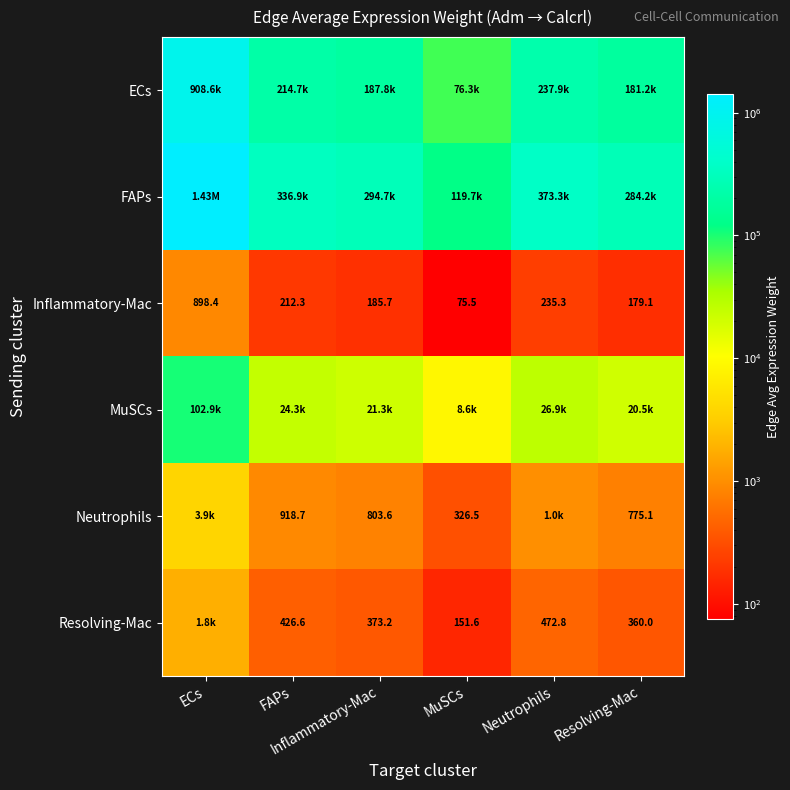

Is the value of MuSCs at Neutrophils greater than the value of Resolving-Mac at Inflammatory-Mac?

Yes